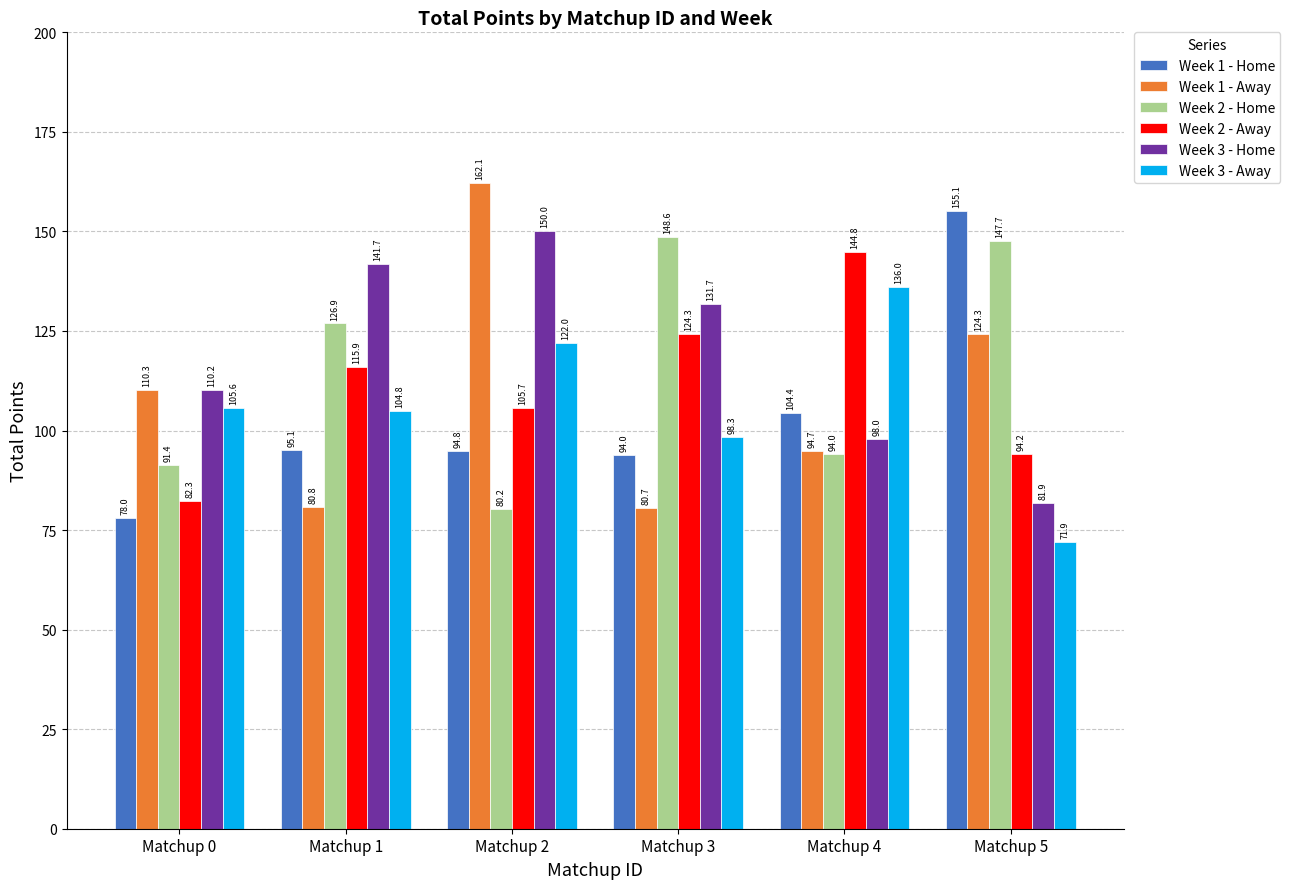

At which category is the sum across all series the highest?

Matchup 2